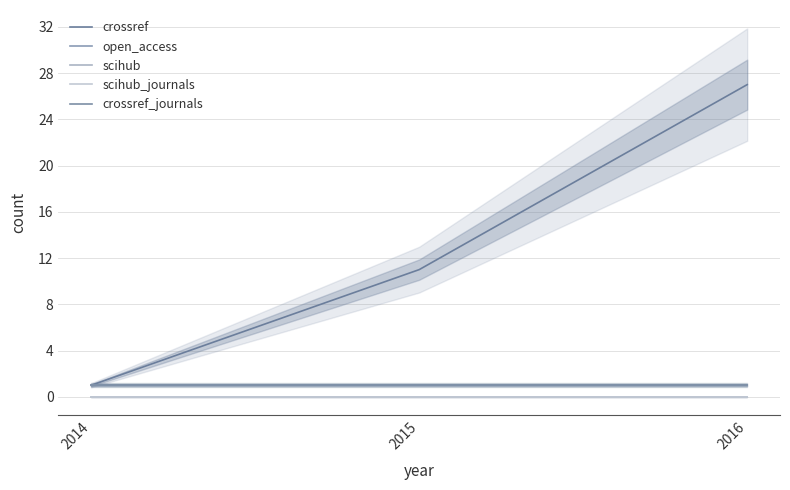

Rank the series by their maximum value, from highest to lowest.

crossref, open_access, crossref_journals, scihub, scihub_journals